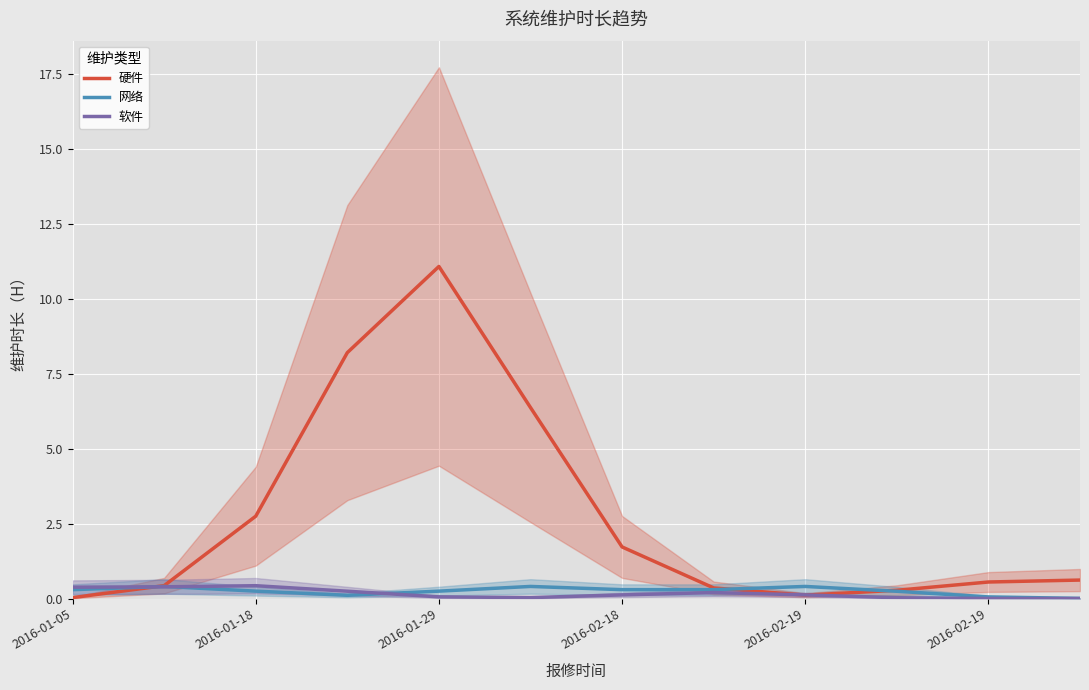

Where do 软件 and 网络 first cross each other?

2016-01-05 and 2016-01-18